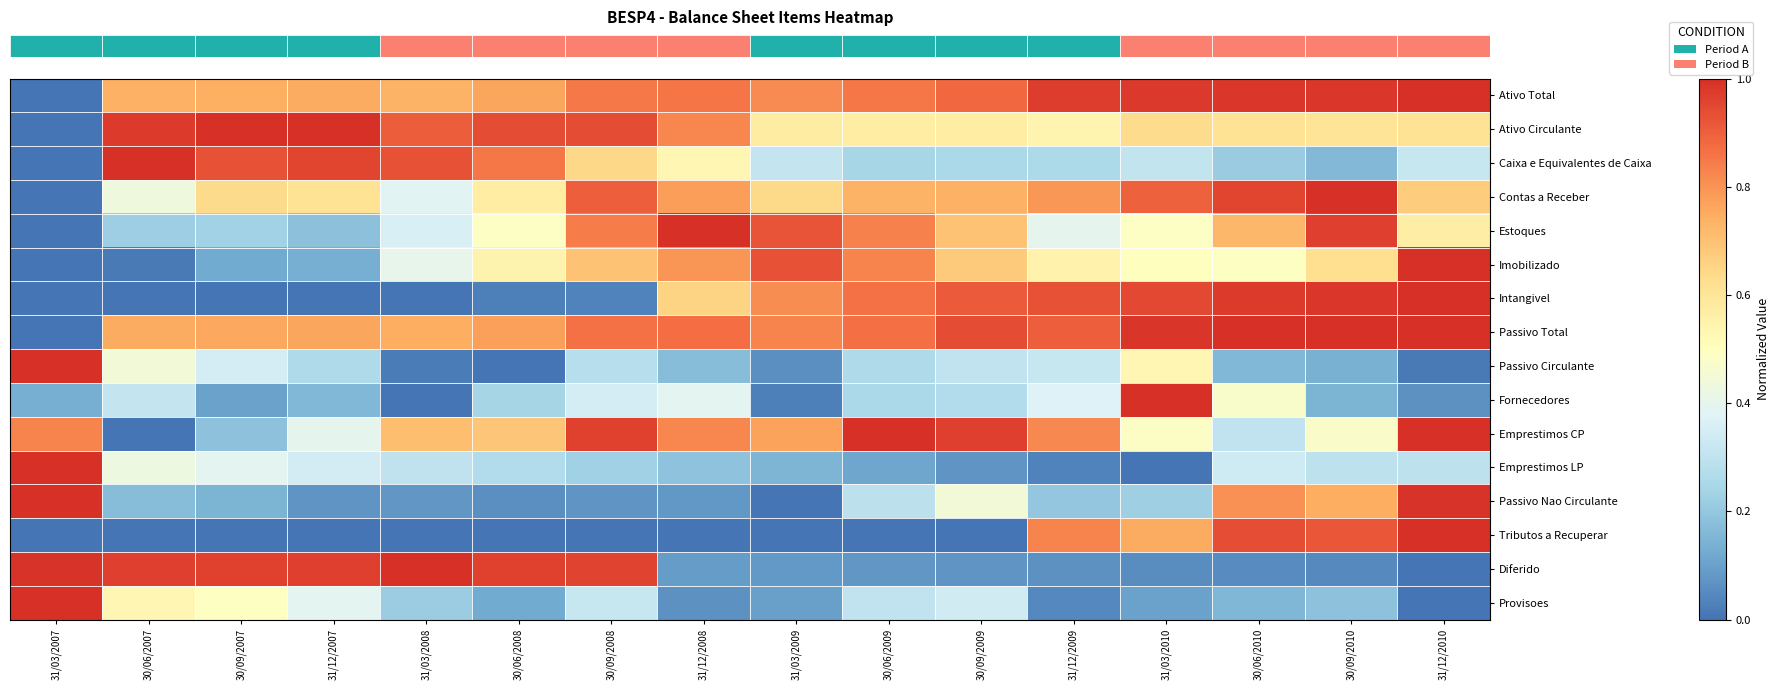

How many categories are shown in the chart?

16